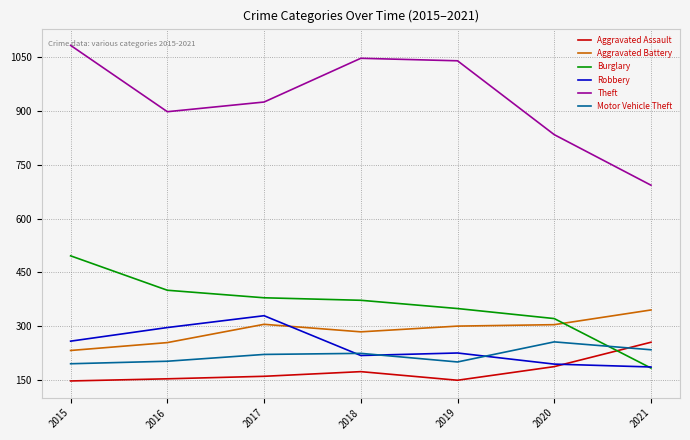

What is the sum of the Burglary values at 2017 and 2015?

875